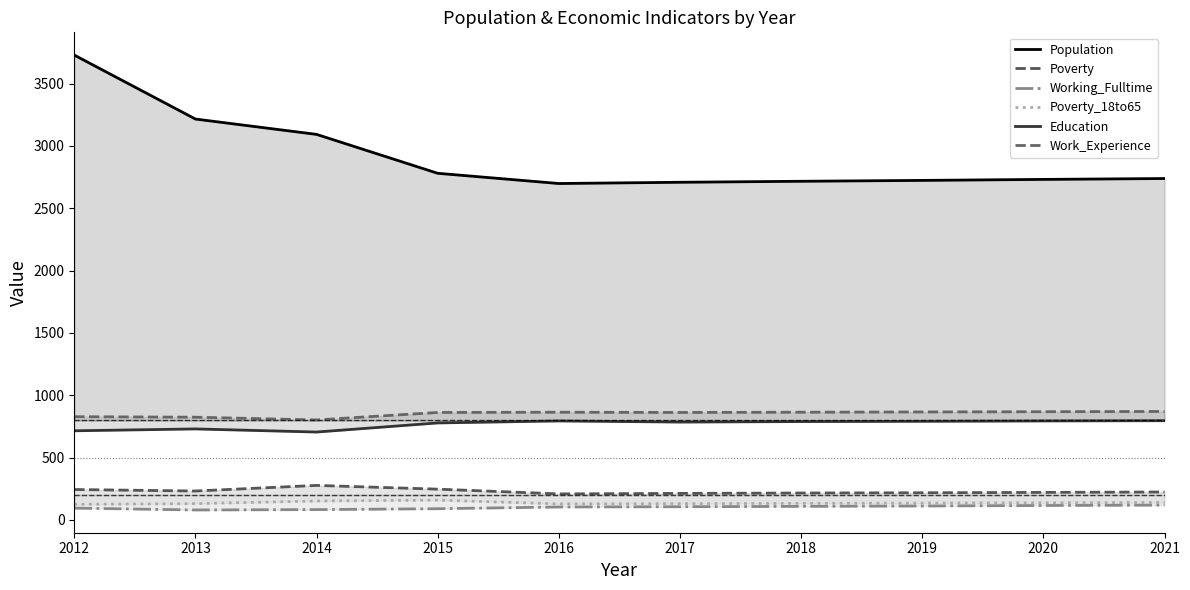

Where does the Working_Fulltime series first go above 106?

2018